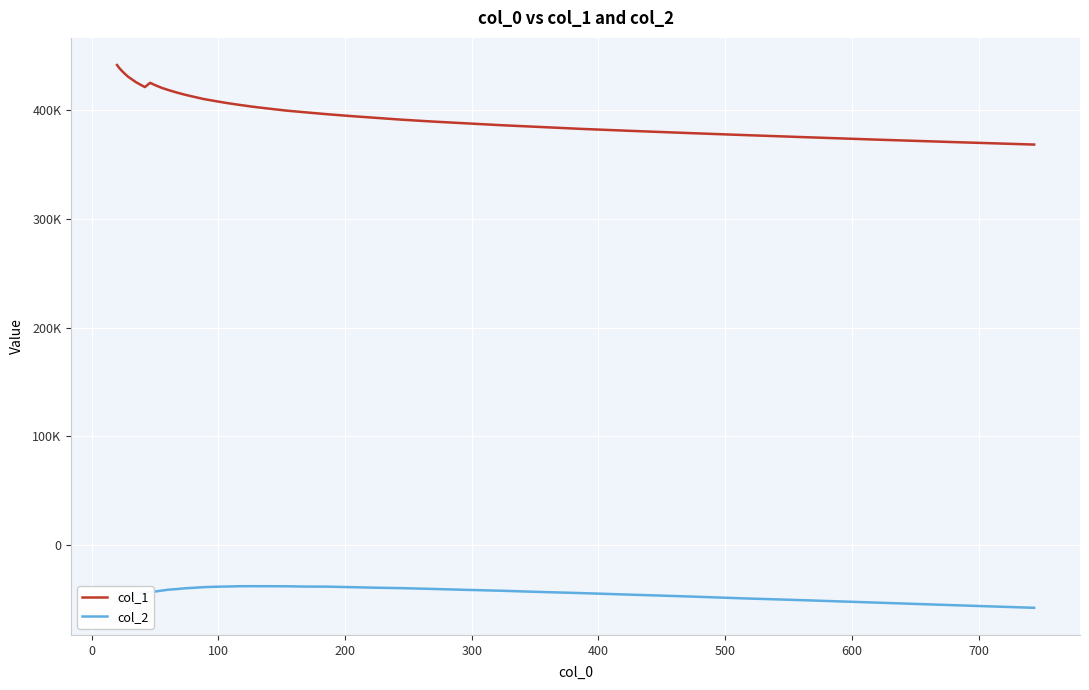

Rank the series by their average value, from lowest to highest.

col_2, col_1